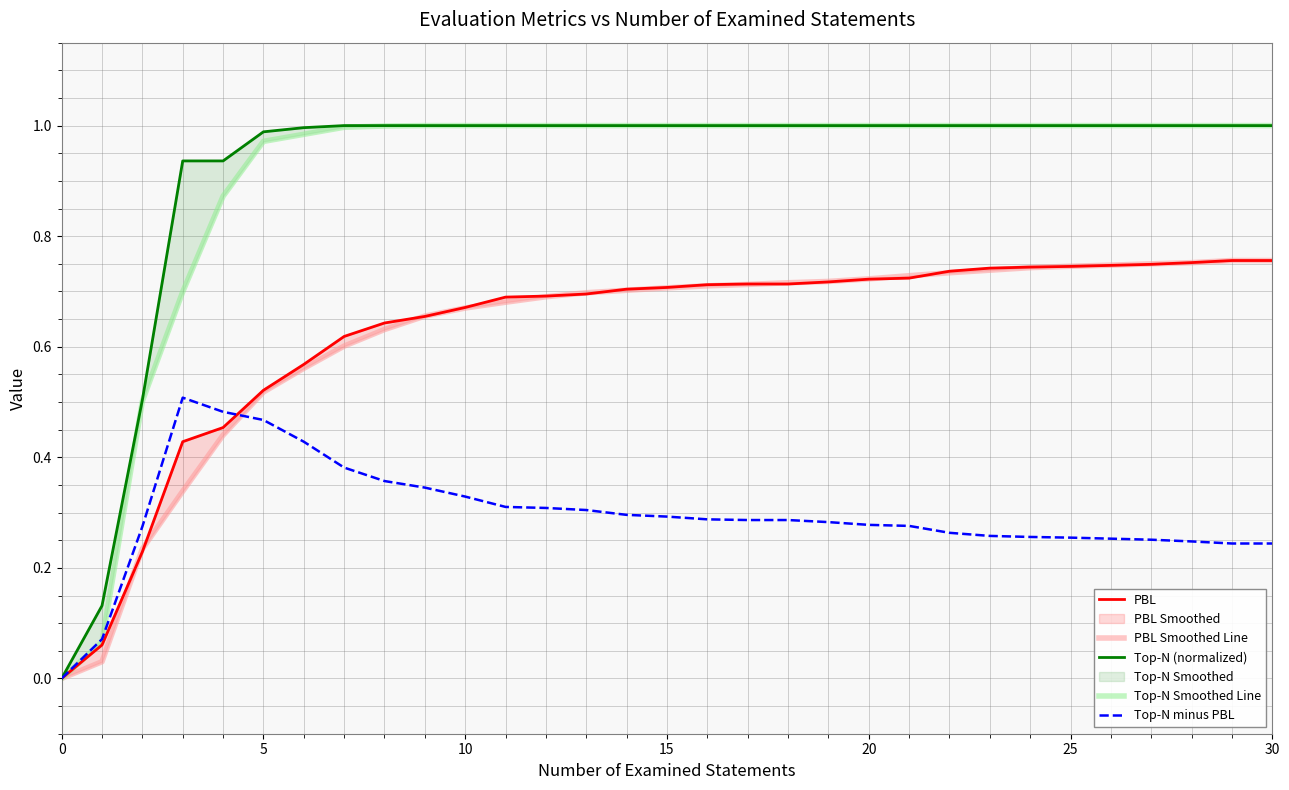

Between 17 and 5, which is larger?

17